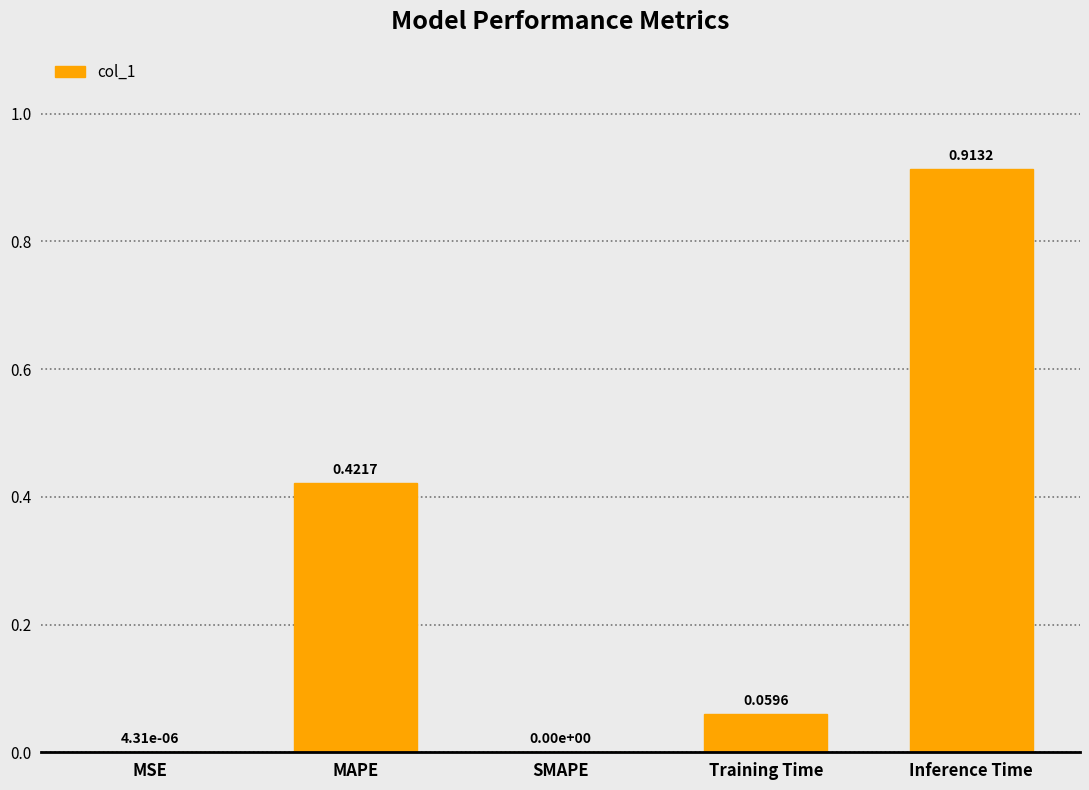

Which label corresponds to the largest value in the chart?

Inference Time